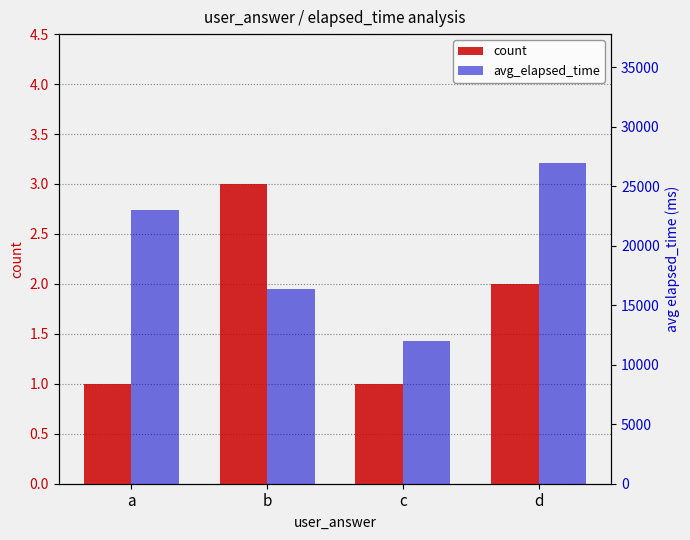

What is the difference between the avg_elapsed_time values at c and b?

4333